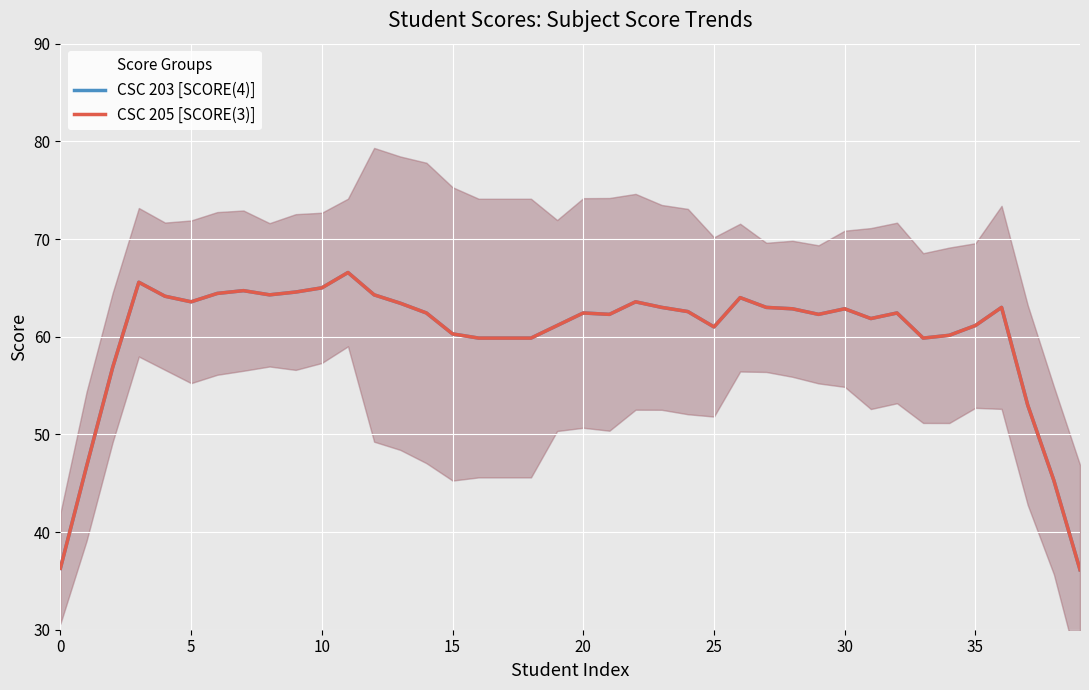

Between 38 and 9, which is larger?

9